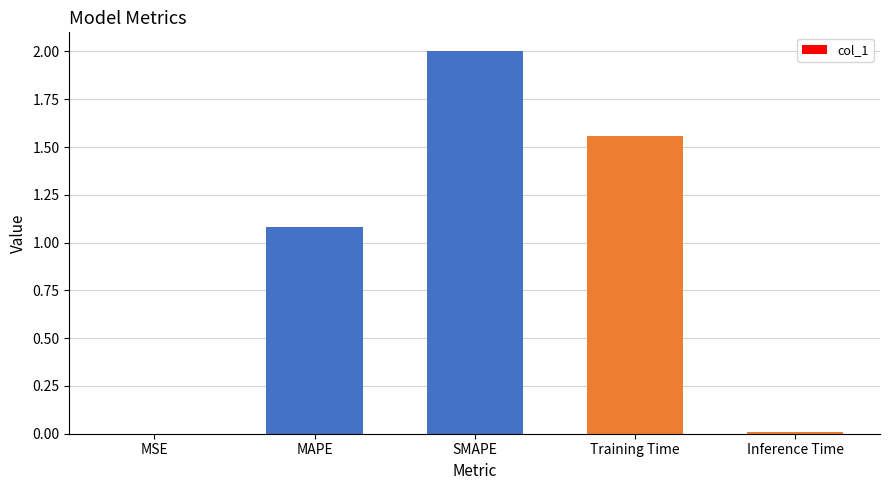

What is the sum of all values?

4.6